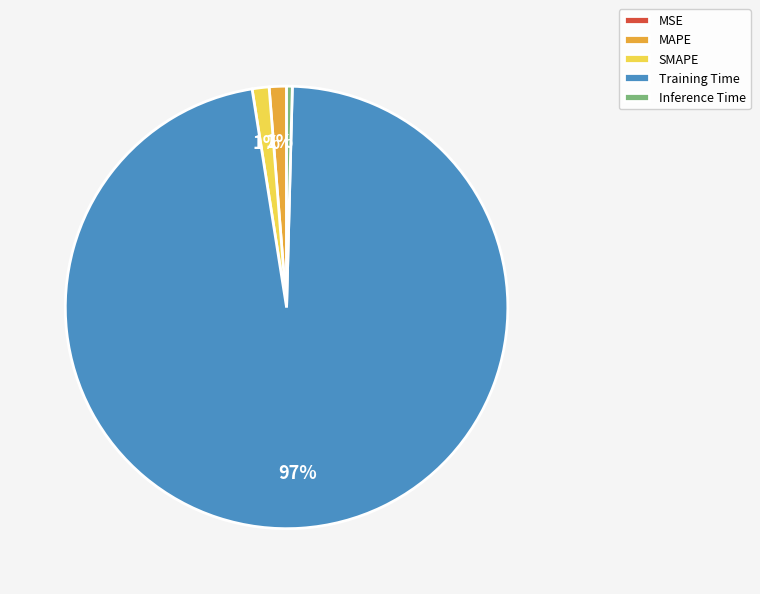

Between Training Time and MAPE, which is larger?

Training Time